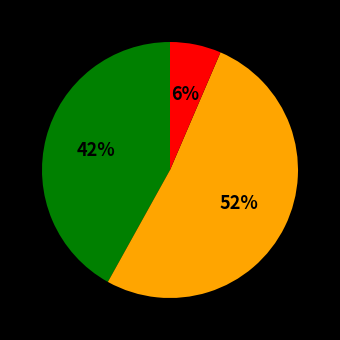

Is there a majority slice in this chart?

Yes